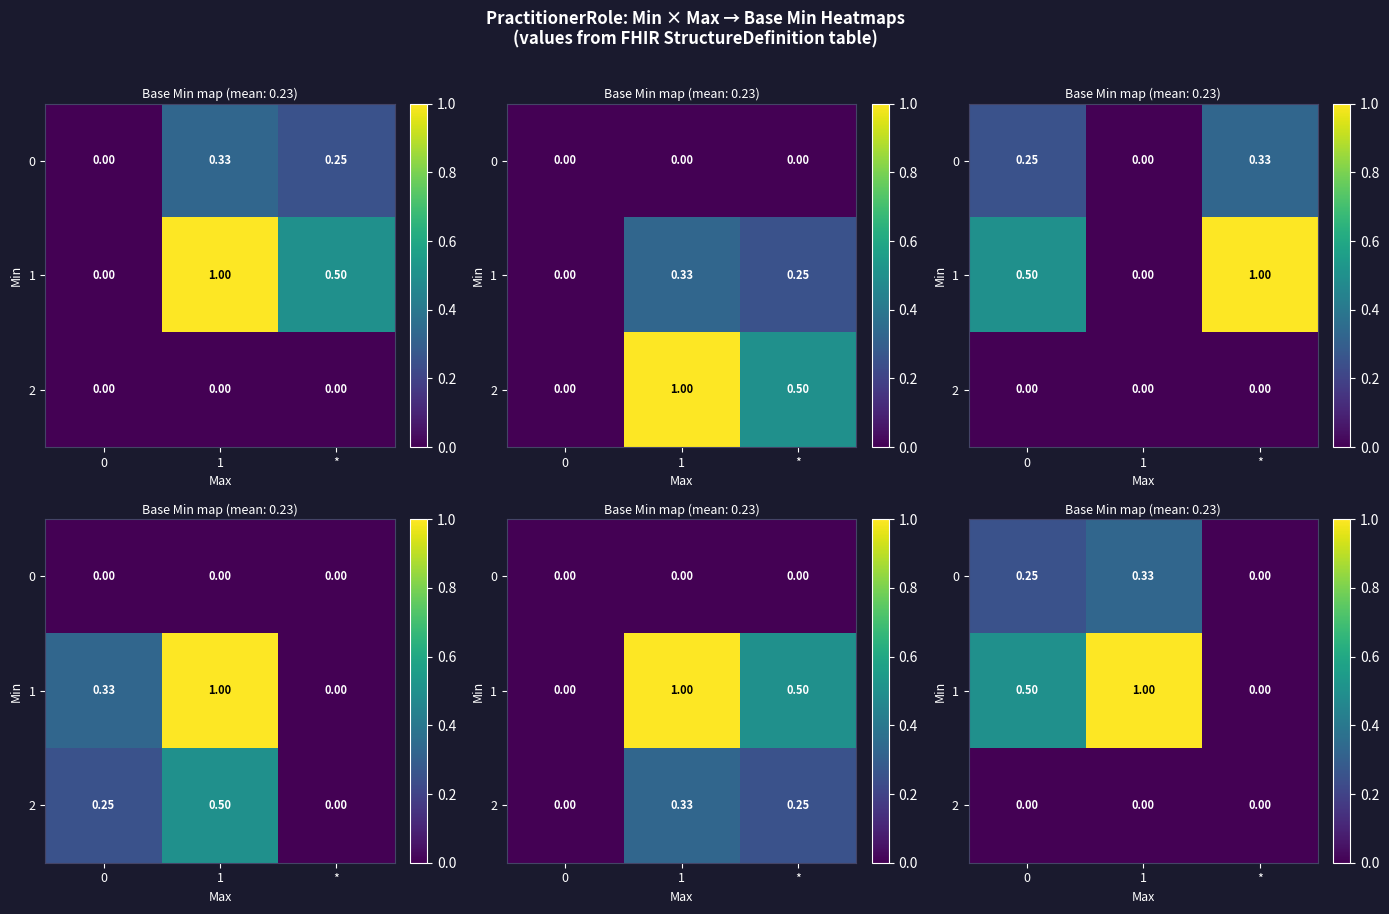

What is the average value of the 0 series?

0.2